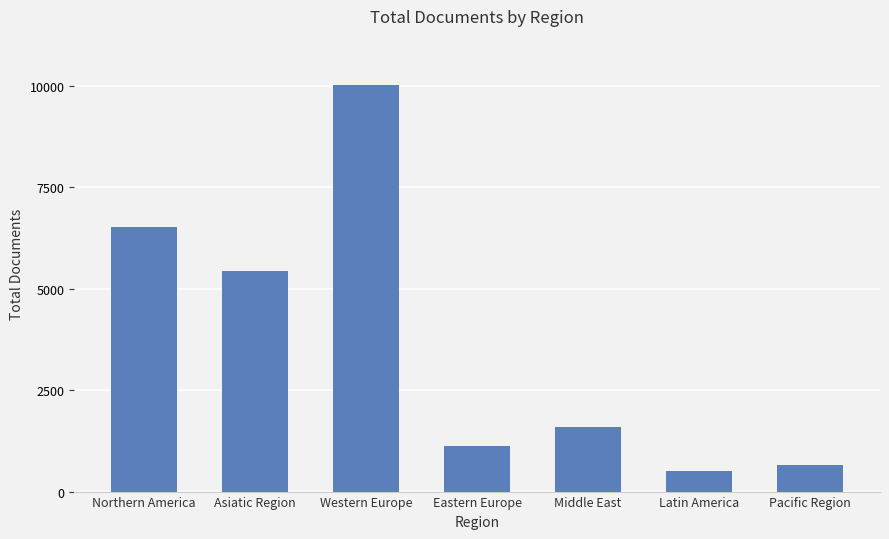

What is the label of the 3rd bar from the right?

Middle East